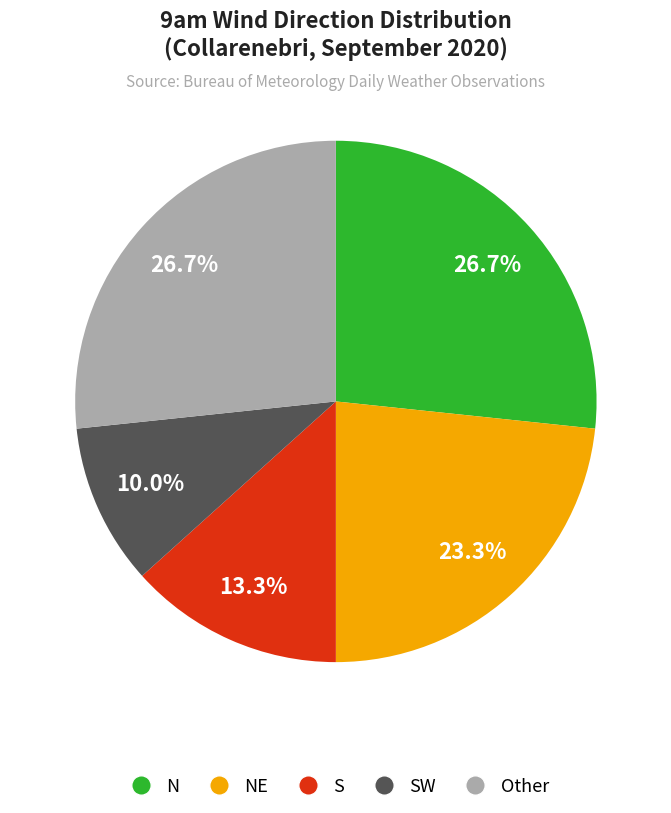

What is the smallest slice in the pie chart?

SW